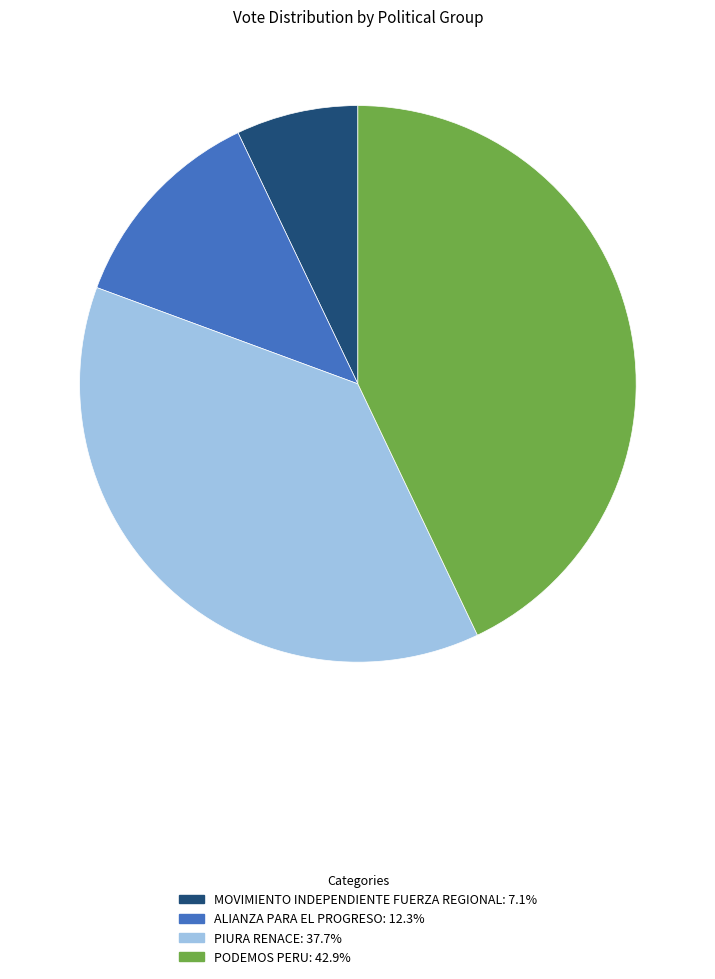

Approximately how many times larger is the value at PIURA RENACE compared to ALIANZA PARA EL PROGRESO?

3.1